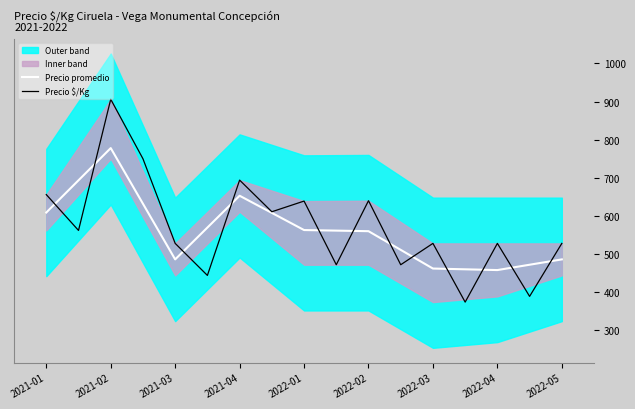

The Precio minimo series shows 750 at 2021-02. True or false?

True